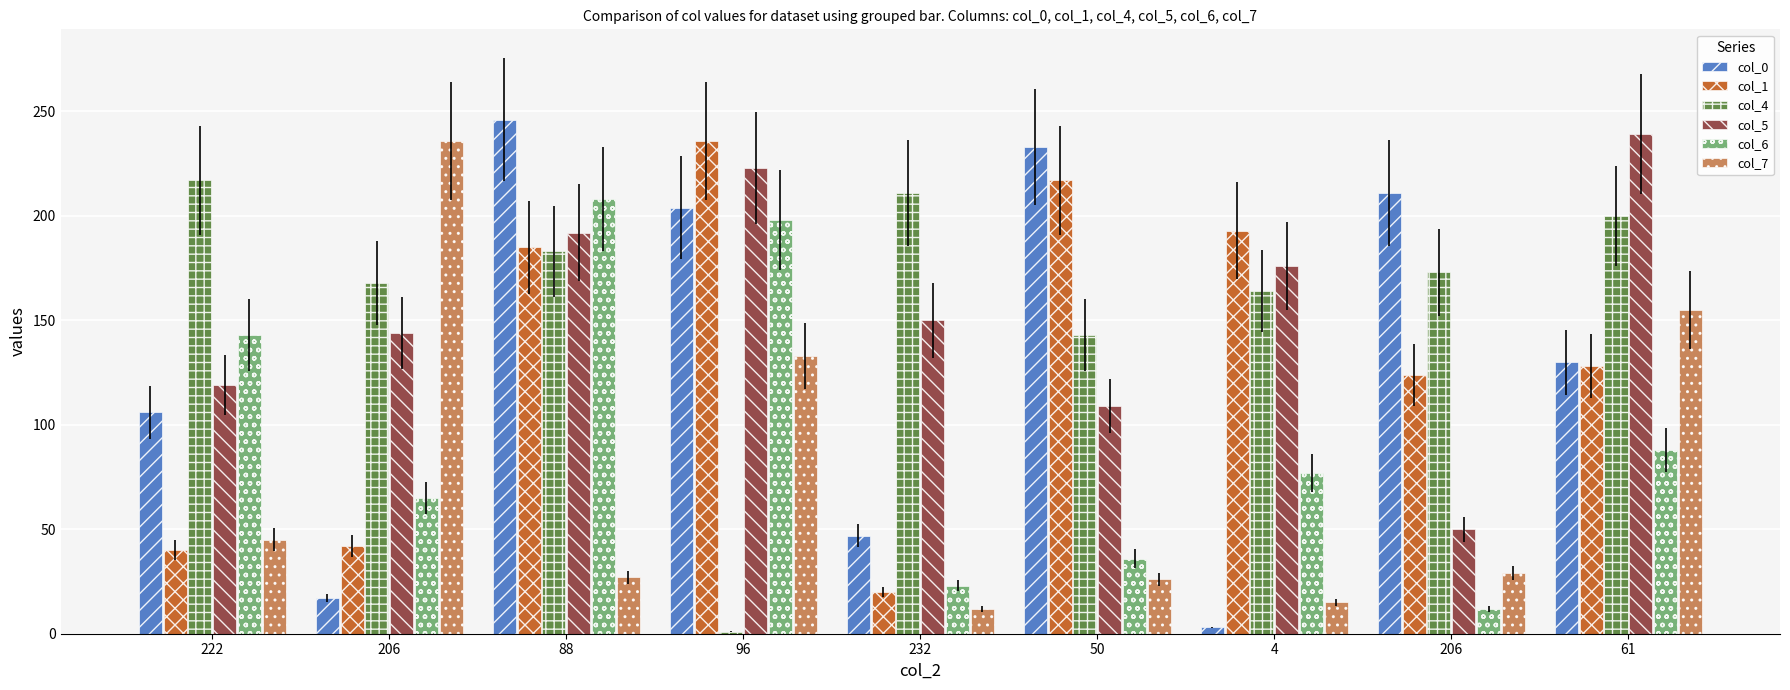

What are all the series names shown in the legend?

col_0, col_1, col_4, col_5, col_6, col_7